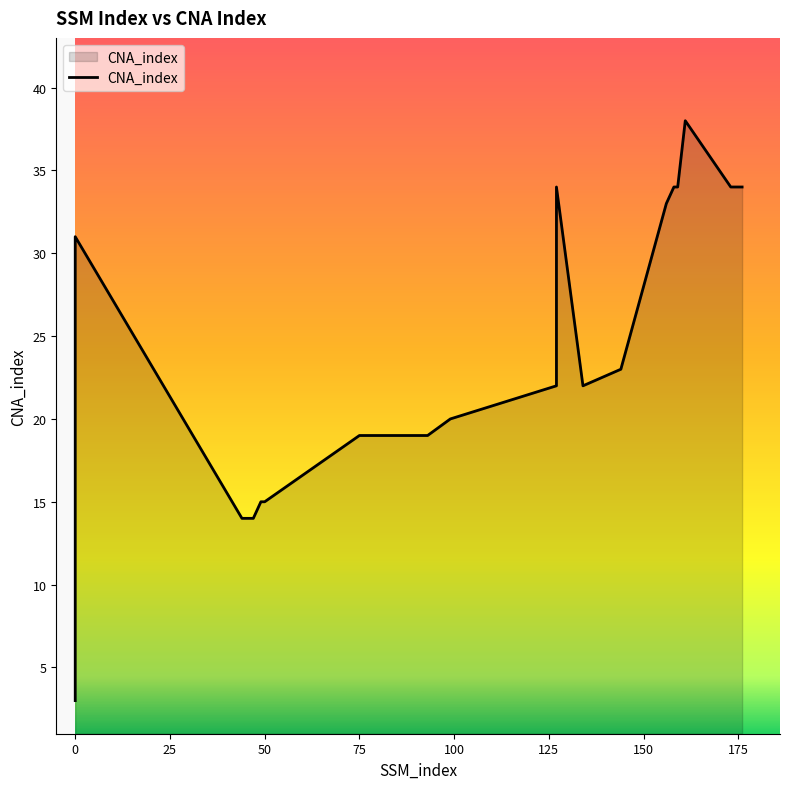

Reading right to left, extract all data points from this chart.

34	34	34	34	38	34	34	33	23	22	34	27	22	20	19	19	19	19	19	15	15	14	14	14	14	31	11	3